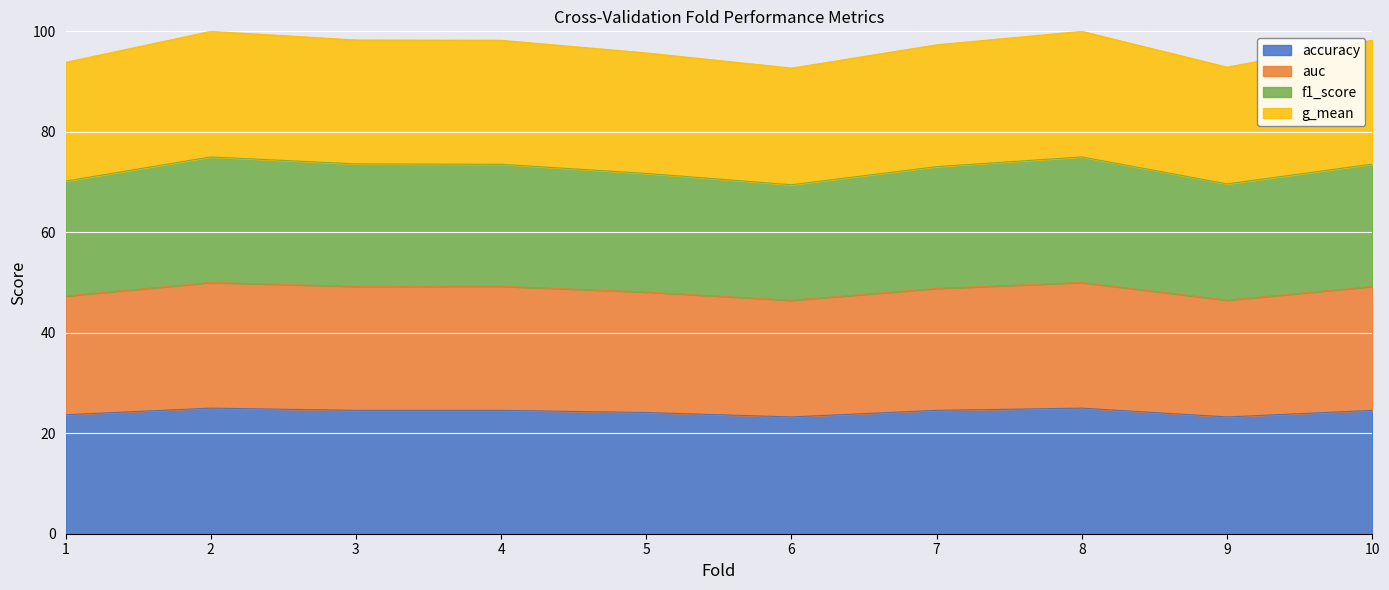

Is the value of g_mean at 6 greater than the value of f1_score at 6?

Yes